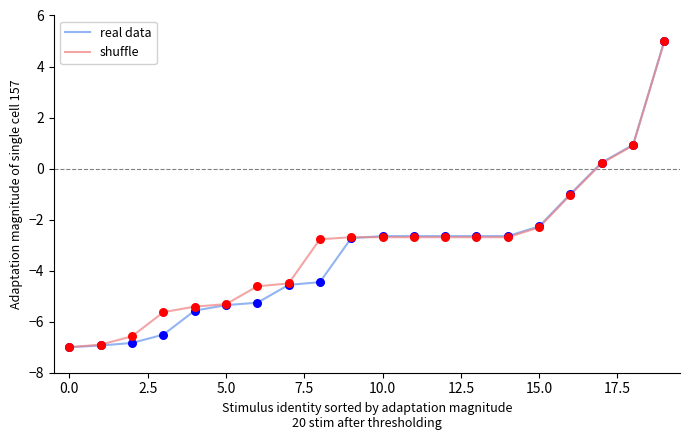

What is the minimum value for shuffle?

-7.0